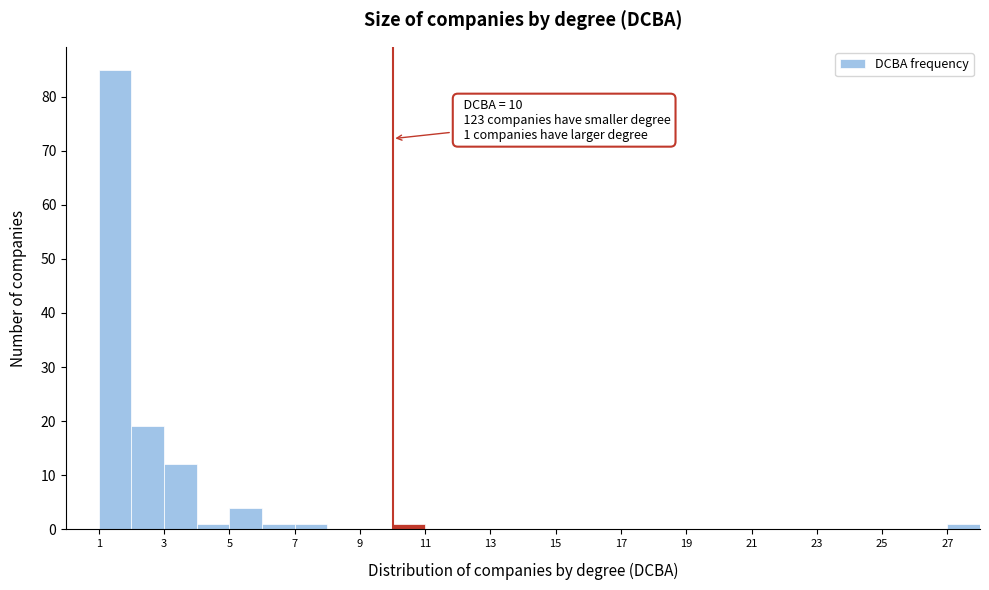

Over which range of the x-axis is the bar tallest?

1 to 2